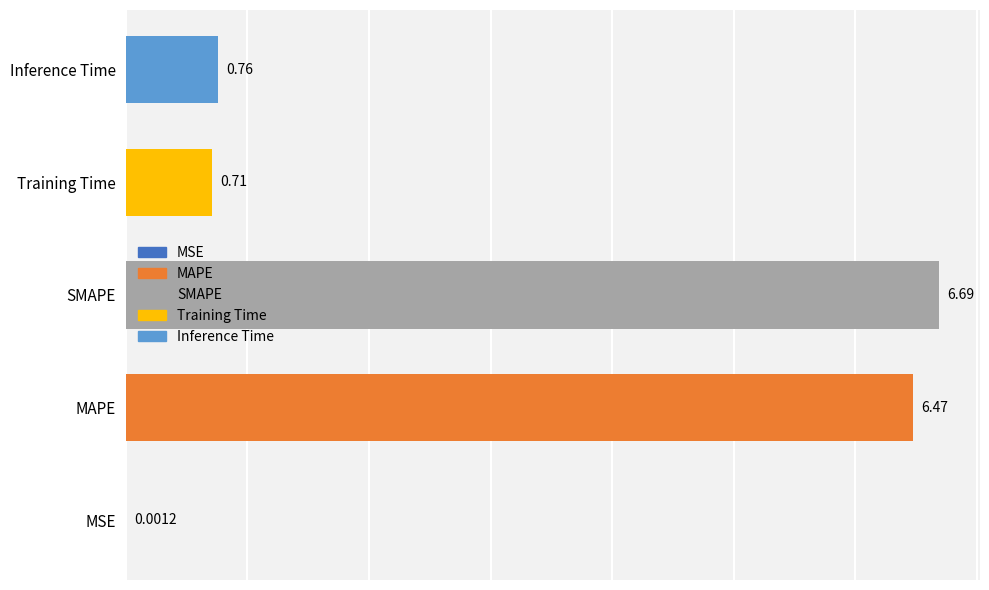

Which category has the highest value across all series?

SMAPE